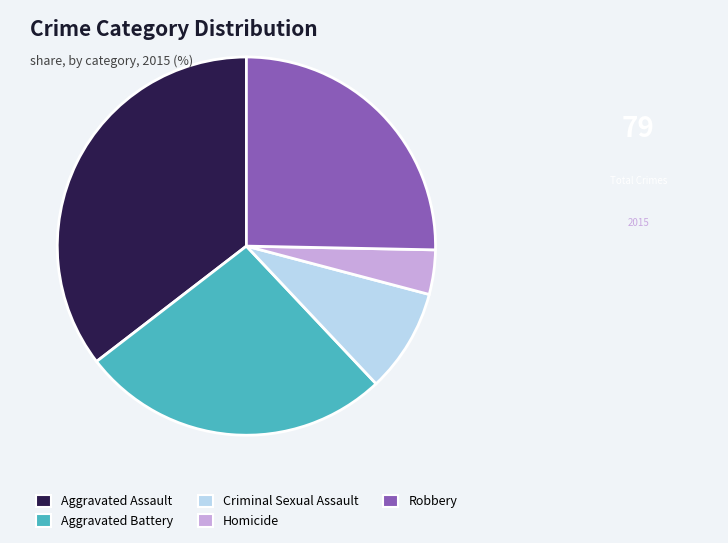

Does any single category account for the majority?

No